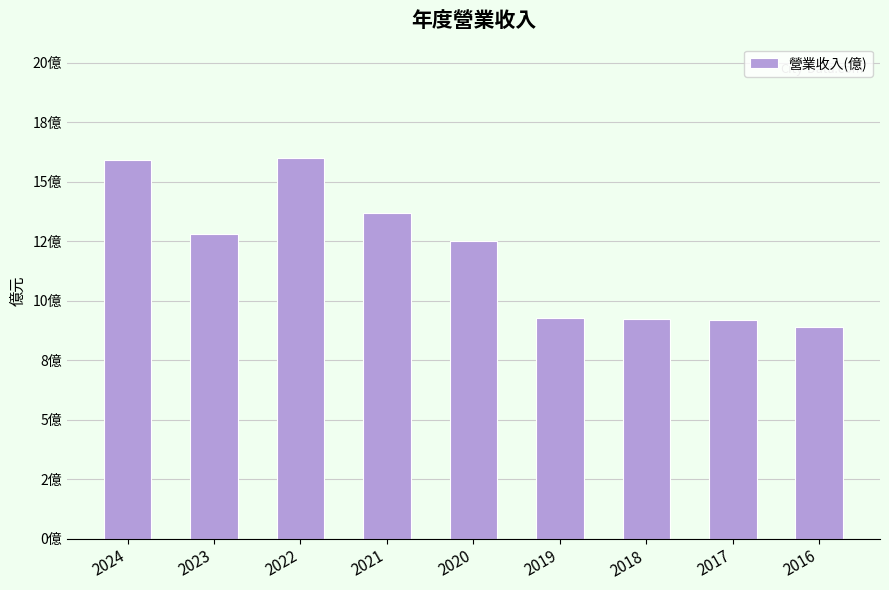

Reading left to right, transcribe all the data shown in this chart.

15.9	12.8	16.0	13.7	12.5	9.3	9.2	9.2	8.9